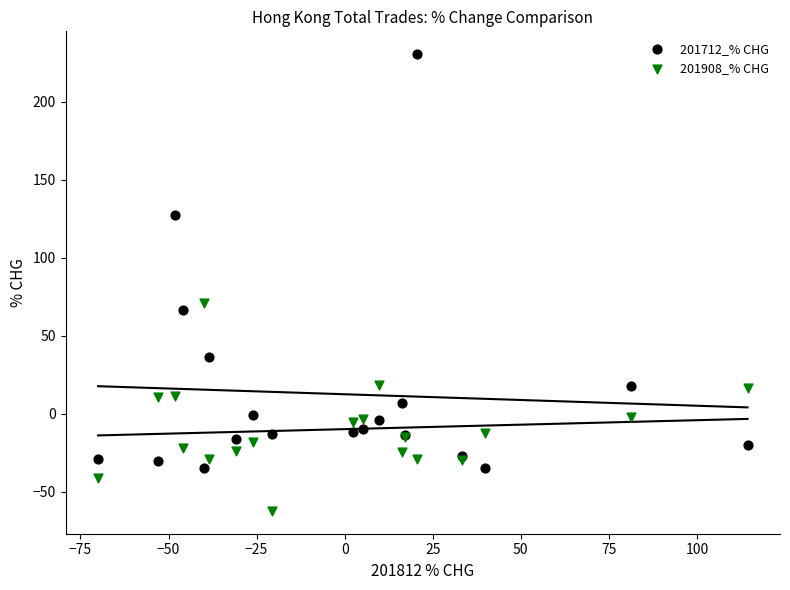

Which series has the widest spread of Y values?

201712_% CHG